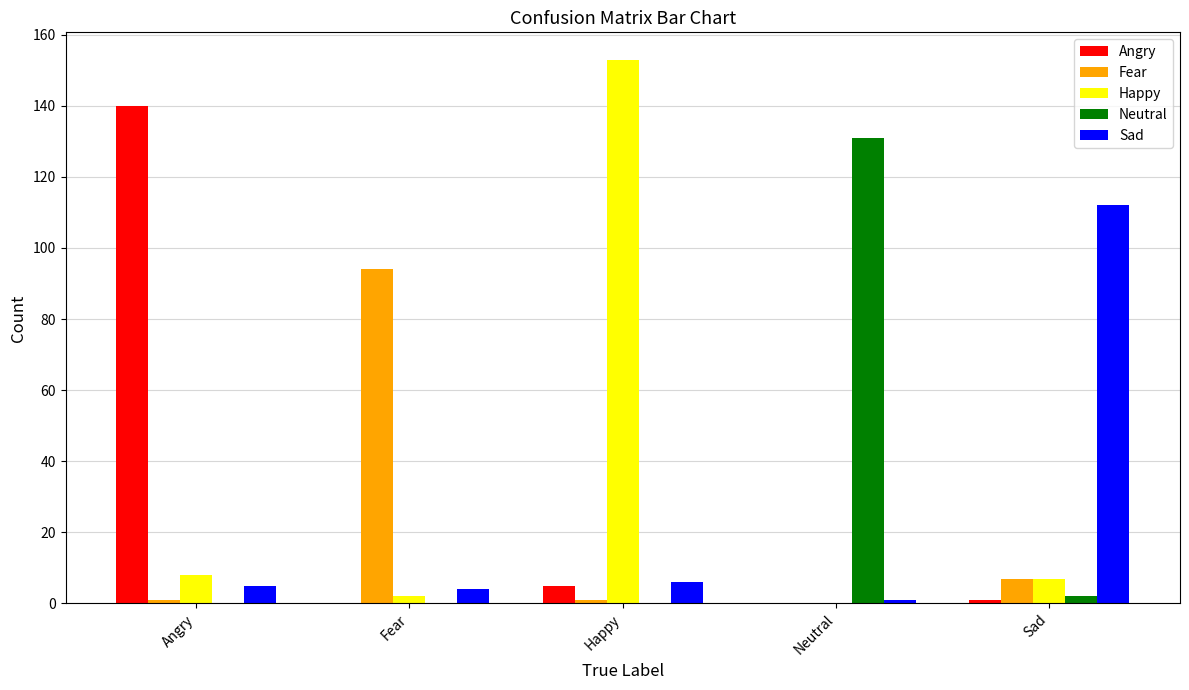

Between Happy and Sad, which series saw the biggest shift?

Happy